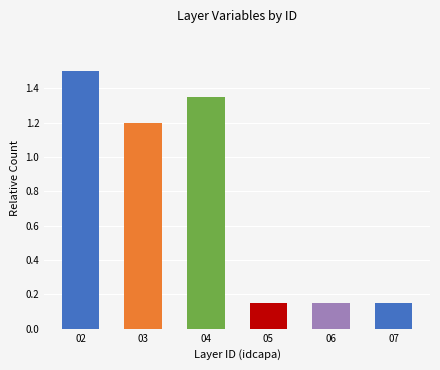

What is the value of the 2nd bar from the left?

1.2